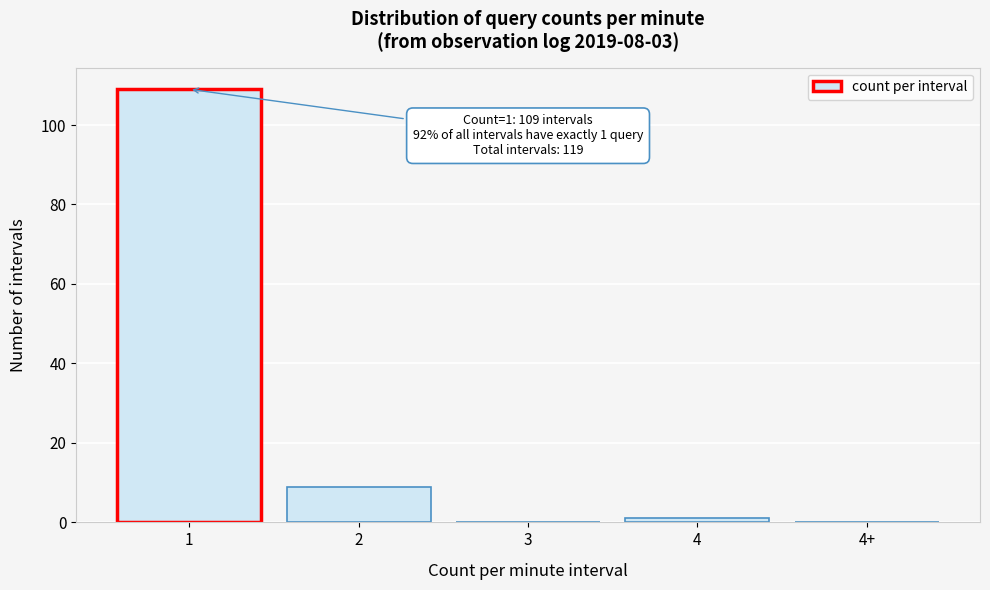

Reading left to right, list all the values displayed in this chart.

1=109	2=9	3=0	4=1	4+=0